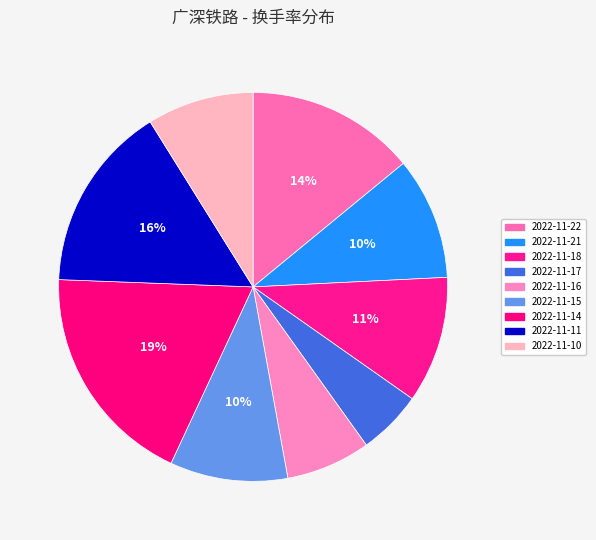

Count the number of slices in the pie.

9